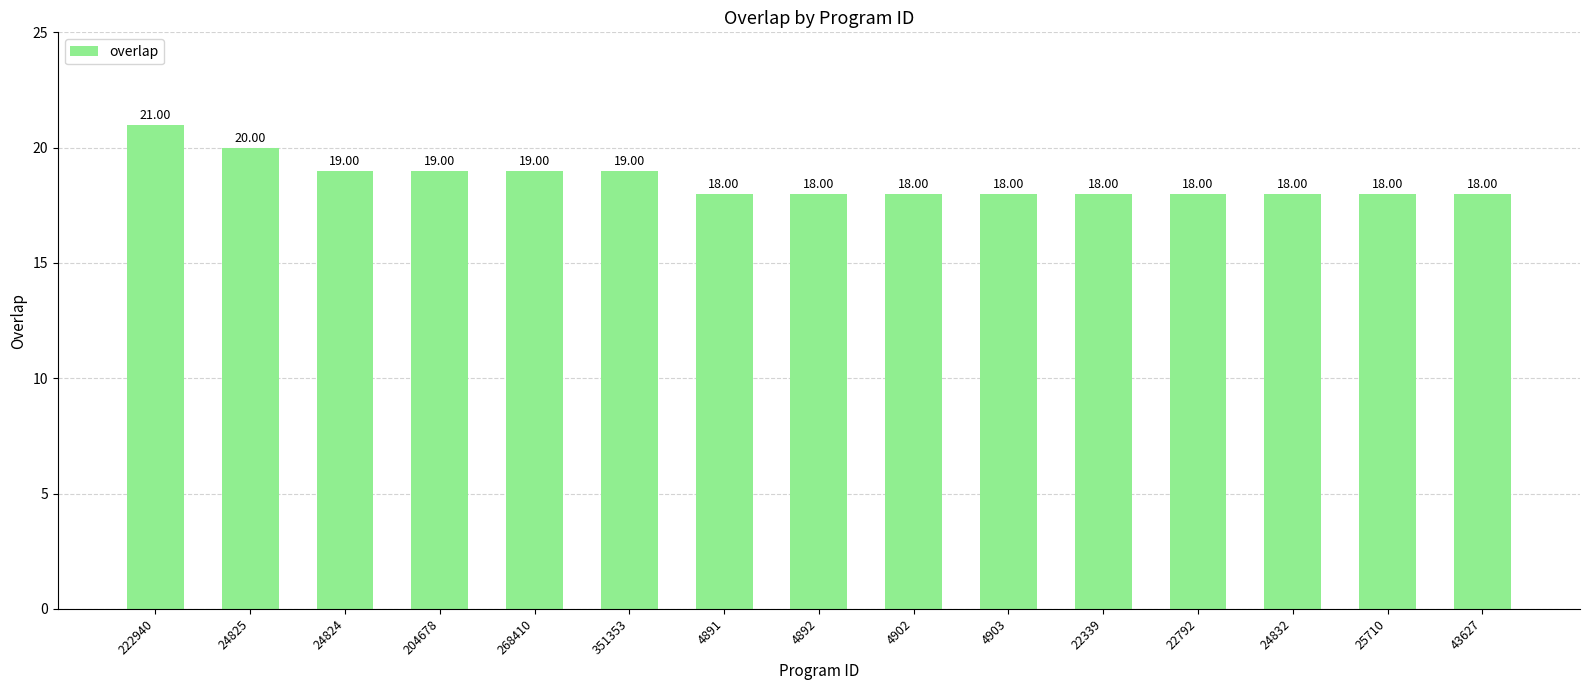

Does the chart contain stacked bars?

No